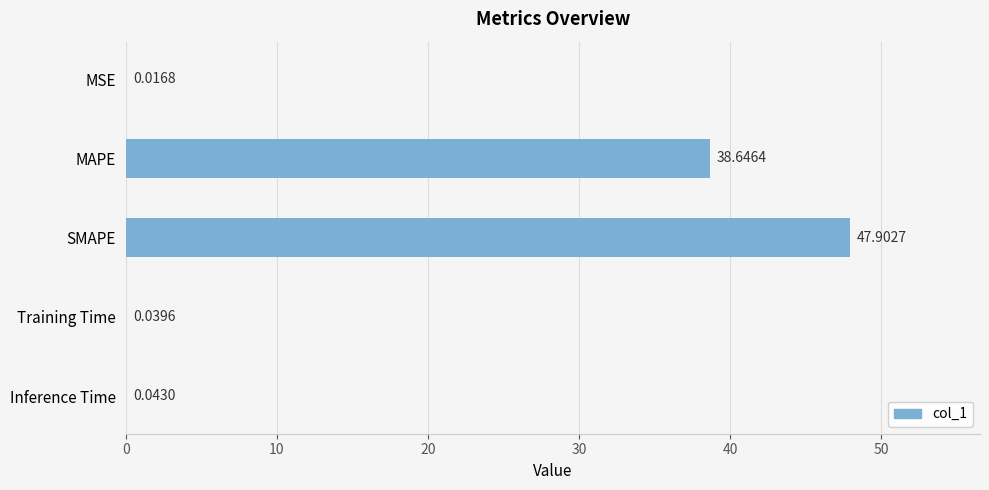

Which label corresponds to the largest value in the chart?

SMAPE